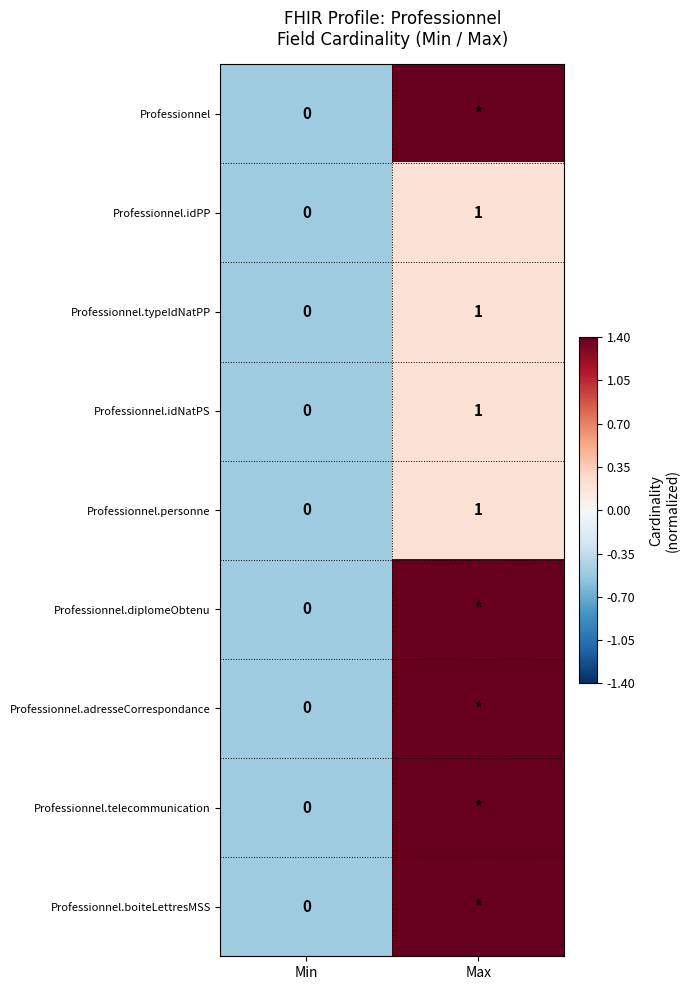

What is the approximate value of Professionnel.typeIdNatPP at Max?

1.0